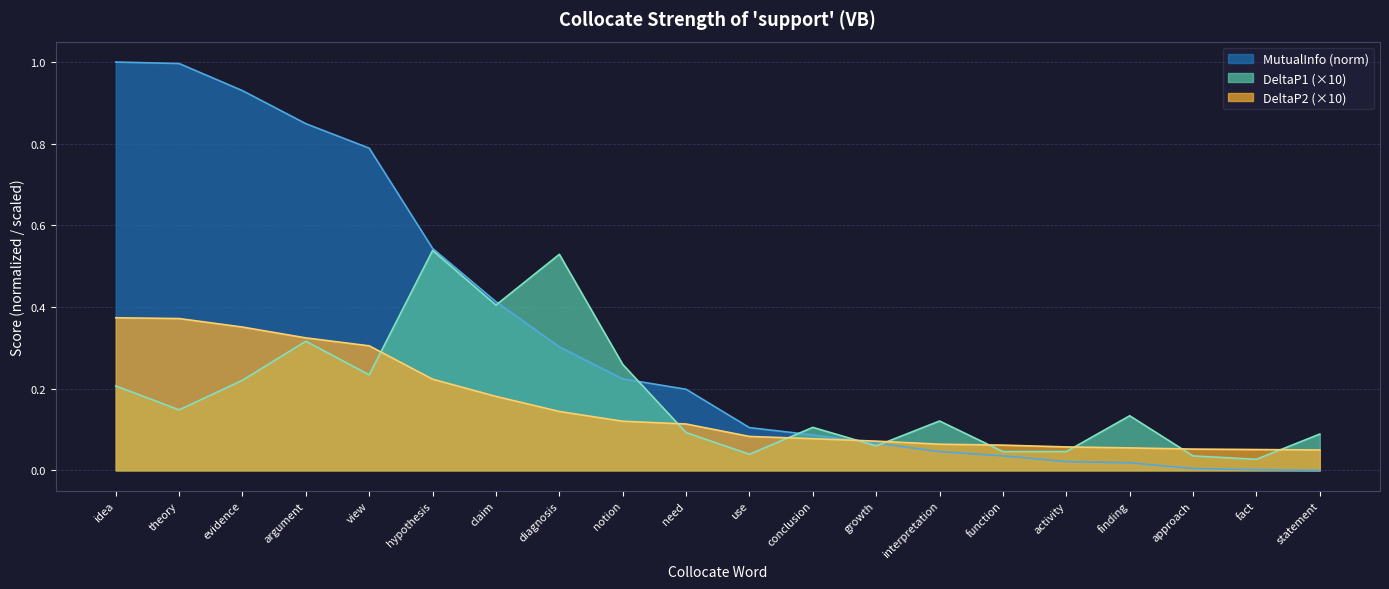

What is the spread (max minus min) of values at notion?

0.1